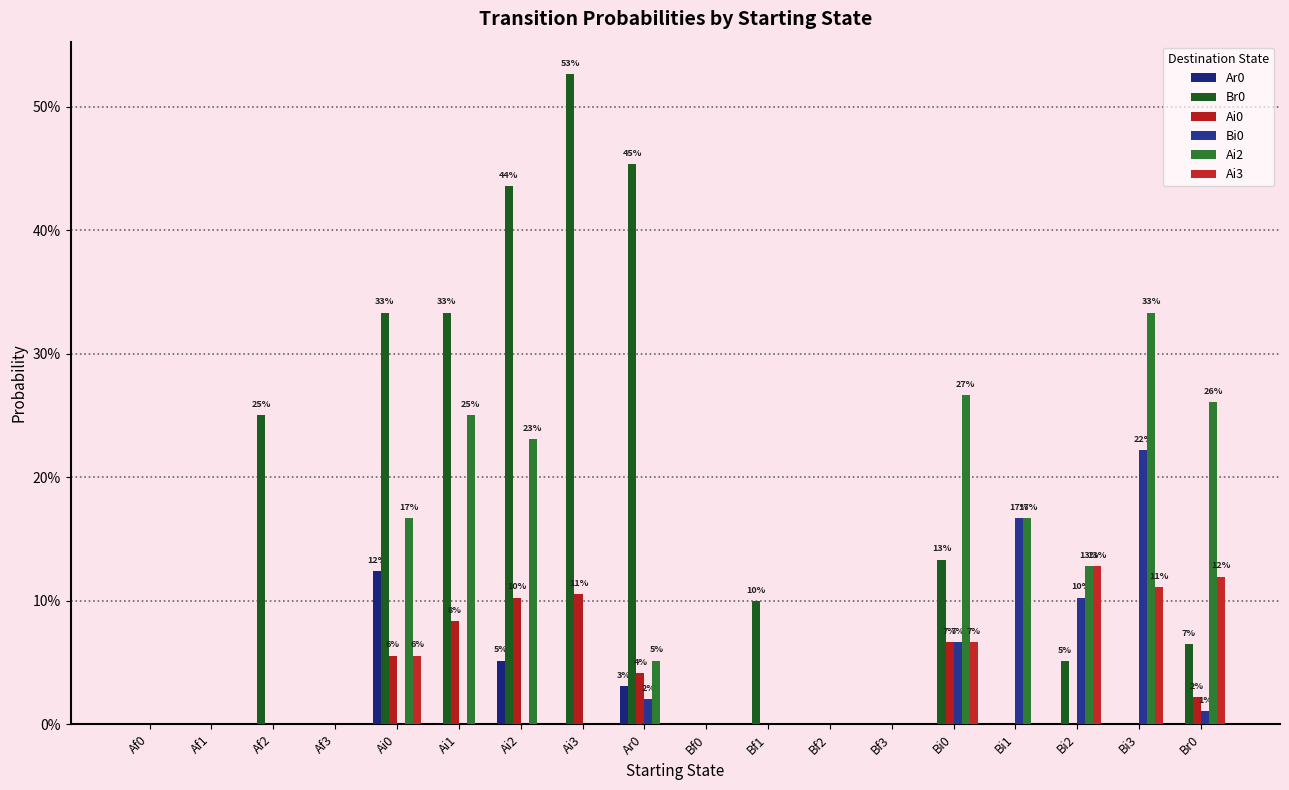

At which label is Ai0 closest to 0?

Af0